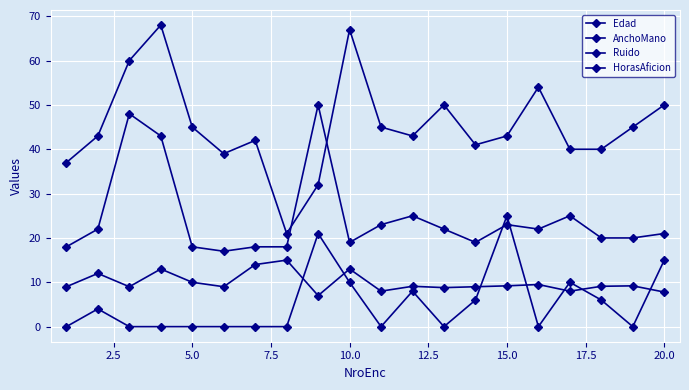

How many data points does each series have?

20